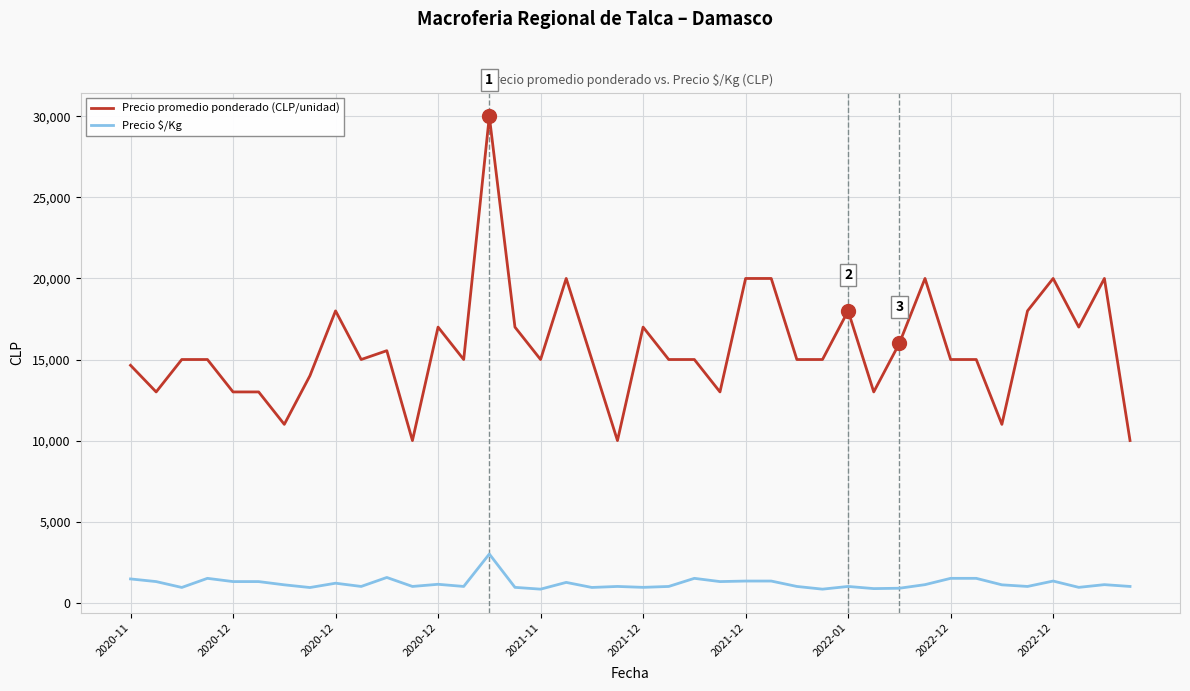

What is the minimum value for Precio promedio ponderado (CLP/unidad)?

10000